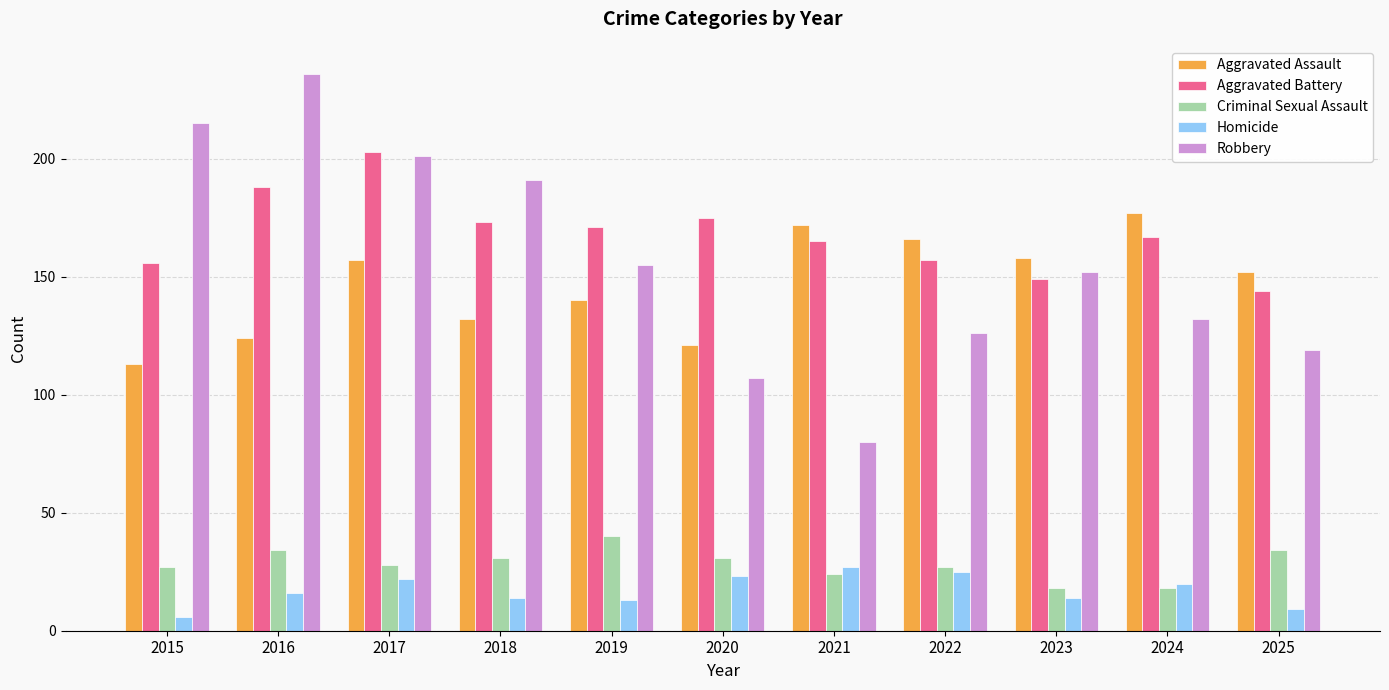

Reading right to left, what are all the values shown in this chart?

Aggravated Assault: 152	177	158	166	172	121	140	132	157	124	113
Aggravated Battery: 144	167	149	157	165	175	171	173	203	188	156
Criminal Sexual Assault: 34	18	18	27	24	31	40	31	28	34	27
Homicide: 9	20	14	25	27	23	13	14	22	16	6
Robbery: 119	132	152	126	80	107	155	191	201	236	215